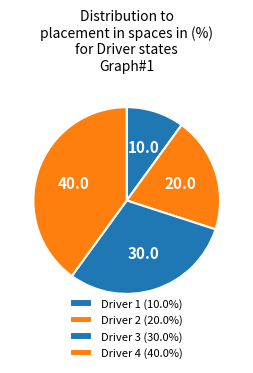

How many slices are in this pie chart?

4